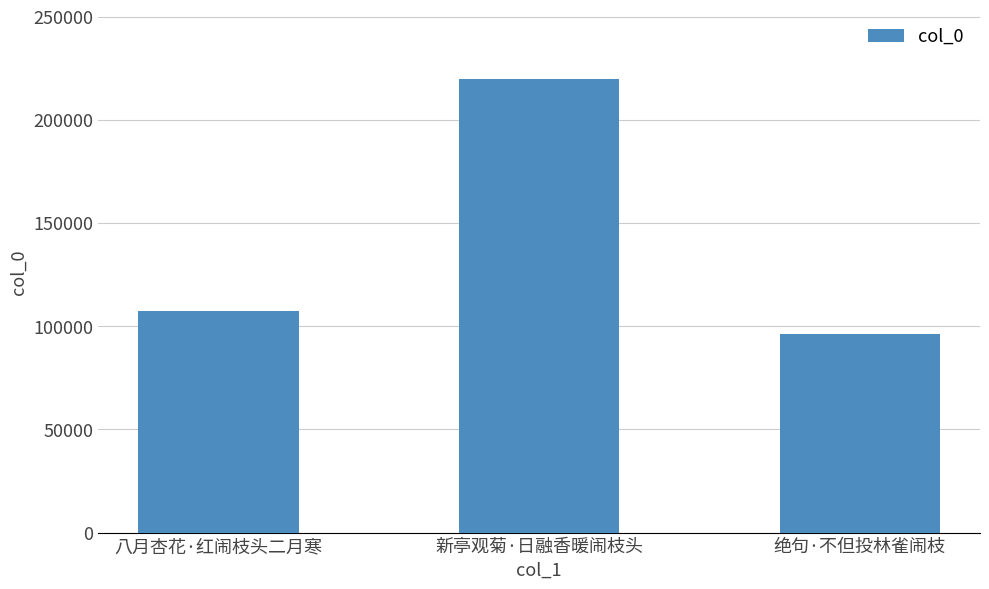

The value at 新亭观菊·日融香暖闹枝头 is 131894. True or false?

False